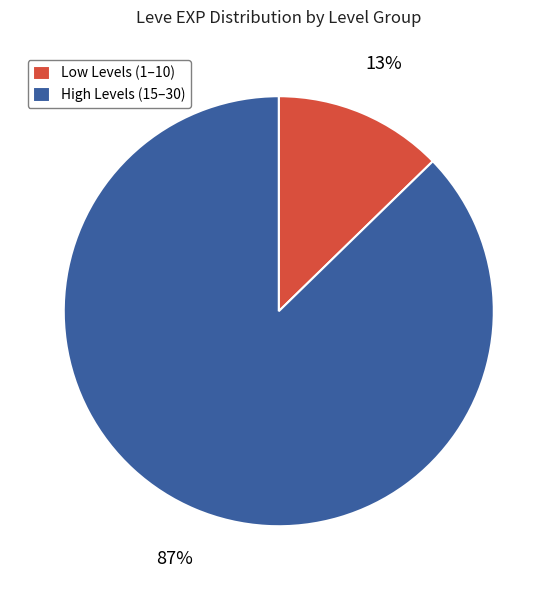

What is the majority slice?

High Levels (15–30)